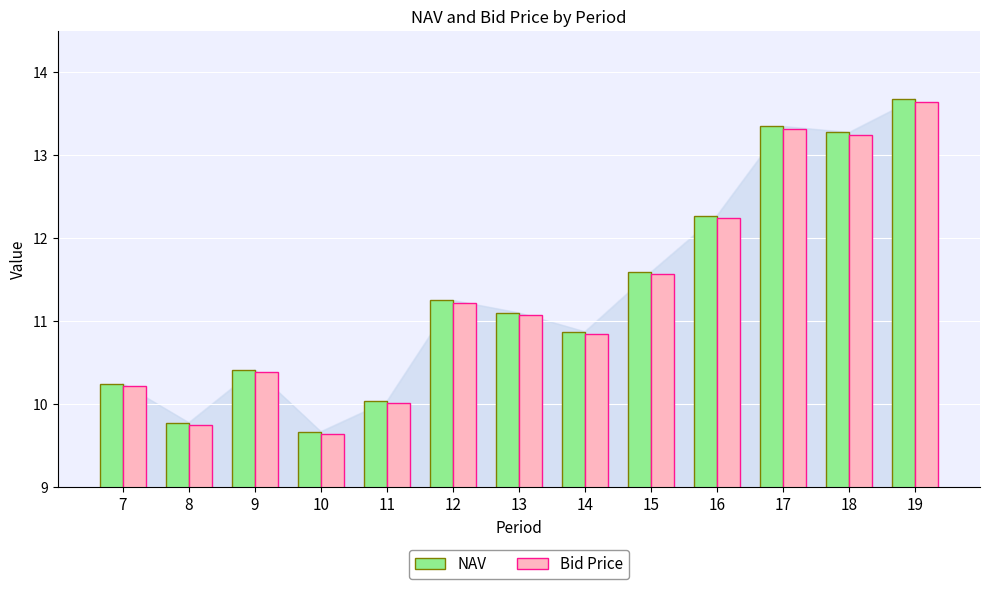

List the labels in order of Bid Price value, smallest first.

10, 8, 11, 7, 9, 14, 13, 12, 15, 16, 18, 17, 19